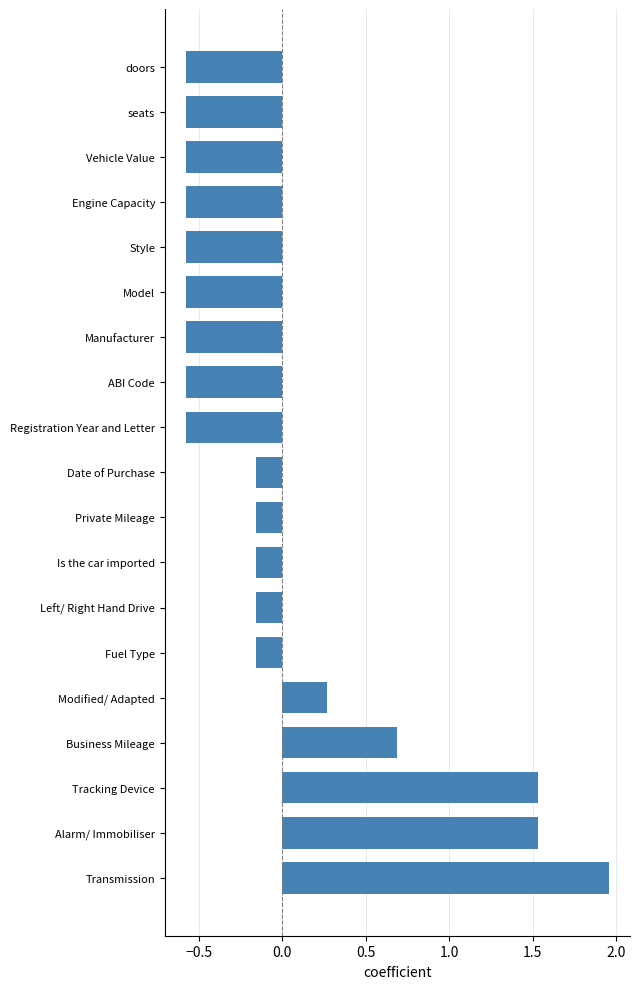

Does the chart contain stacked bars?

No